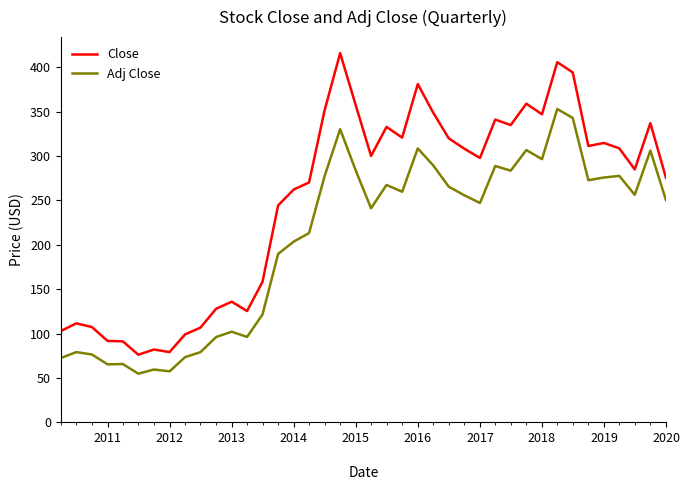

What is the minimum value for Adj Close?

54.9